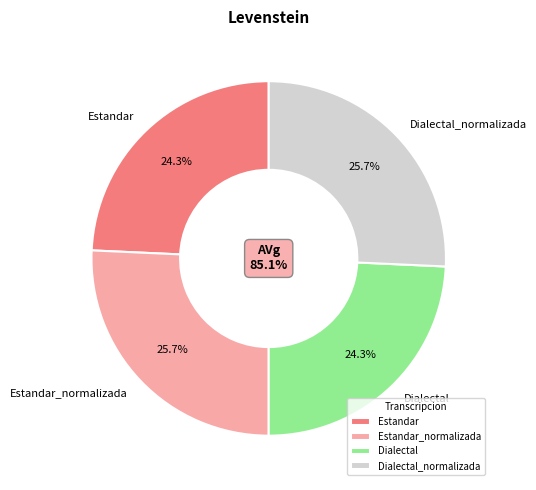

Which category has the smallest portion of the pie?

Estandar